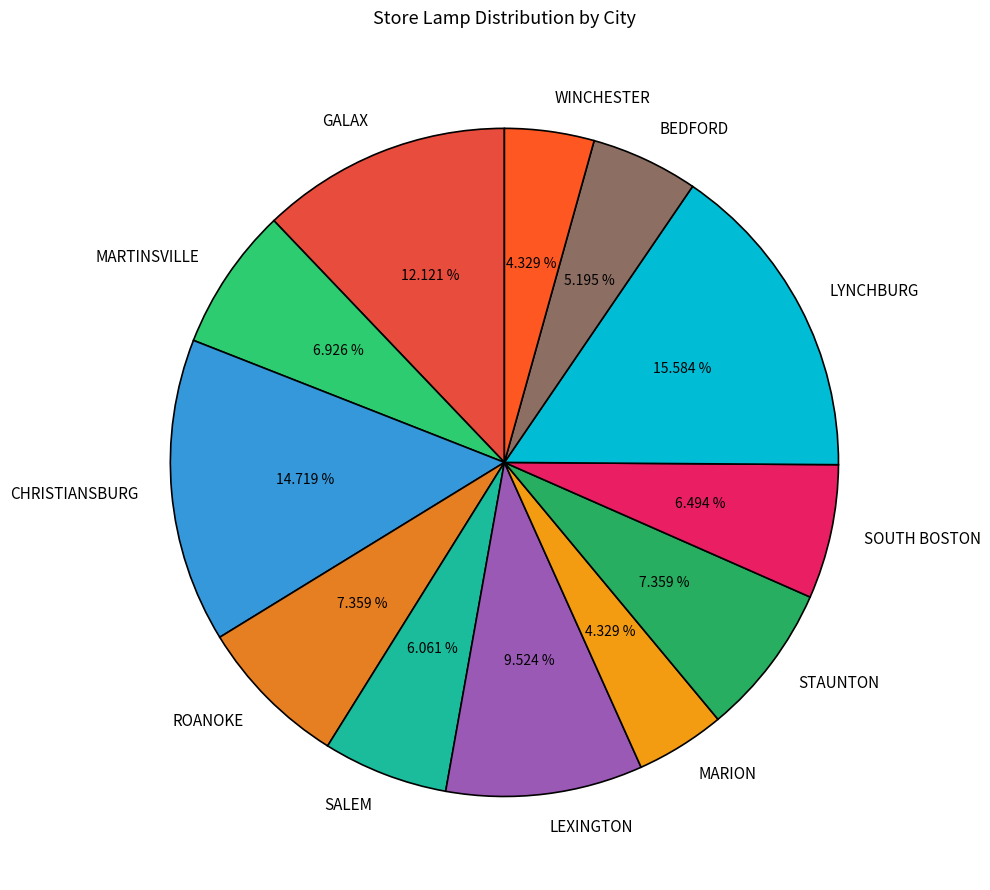

True or false: GALAX accounts for 25% of the total.

False